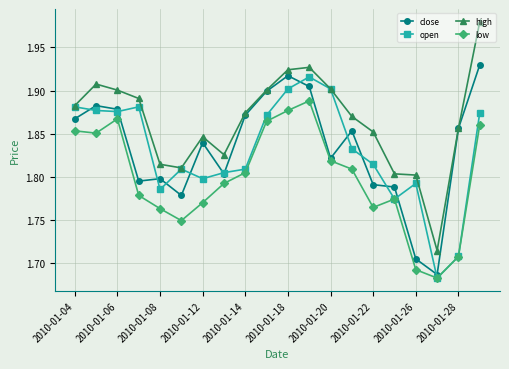

How many interior local peaks does the low series have?

3